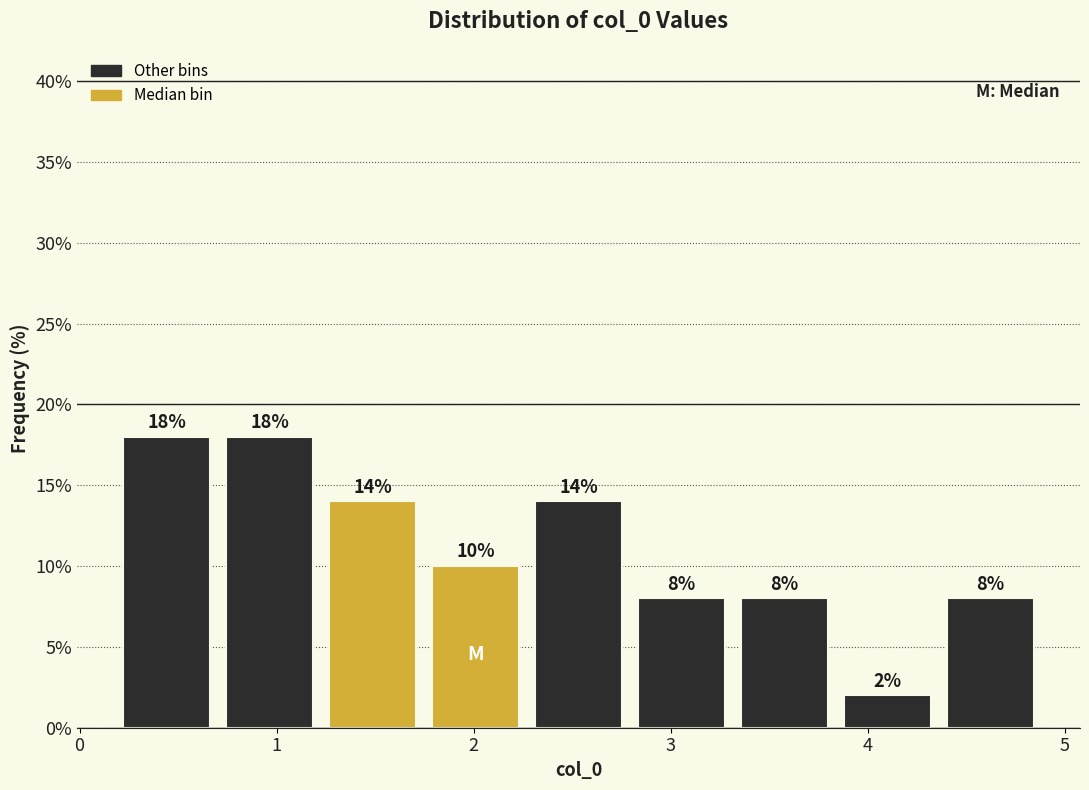

Reading left to right, transcribe this chart: for each bar, give the range it covers on the x-axis and its height. The bar edges are not printed on the chart, so give them approximately, as read against the axis.

0.2 to 0.7: 18
0.7 to 1.2: 18
1.2 to 1.7: 14
1.7 to 2.3: 10
2.3 to 2.8: 14
2.8 to 3.3: 8
3.3 to 3.8: 8
3.8 to 4.4: 2
4.4 to 4.9: 8